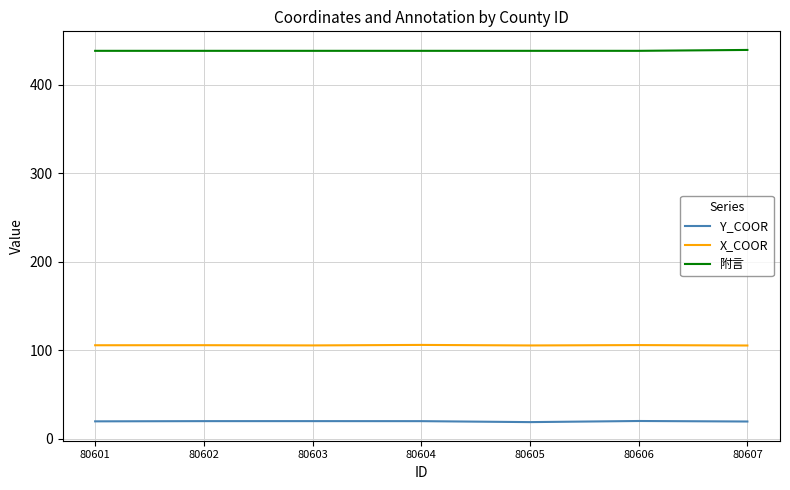

The X_COOR series shows 31.4 at 80606. True or false?

False